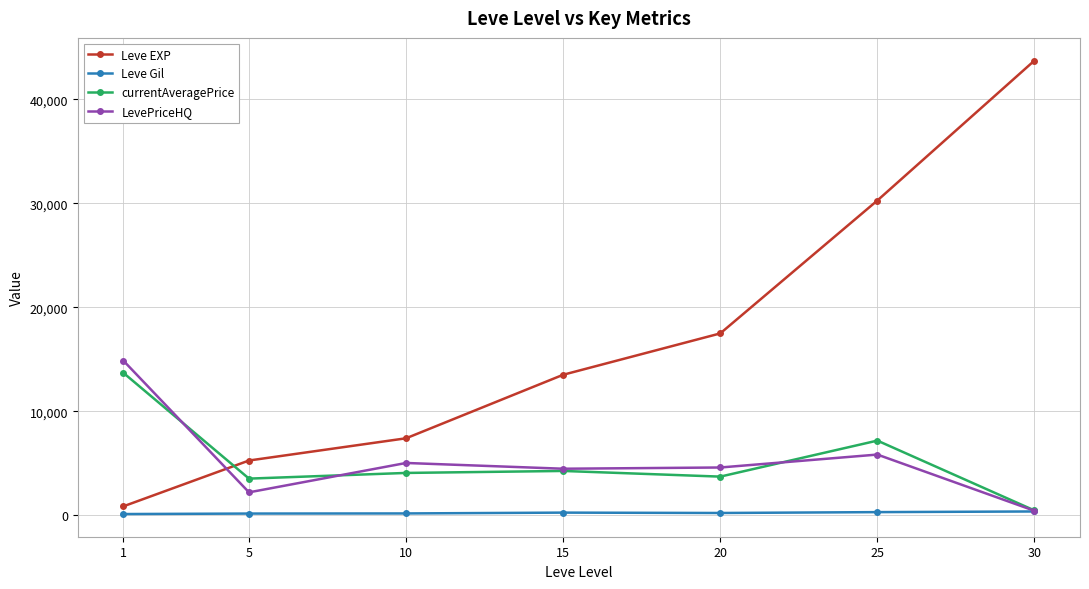

True or false: LevePriceHQ has a value of 4471.2 at 15.

True